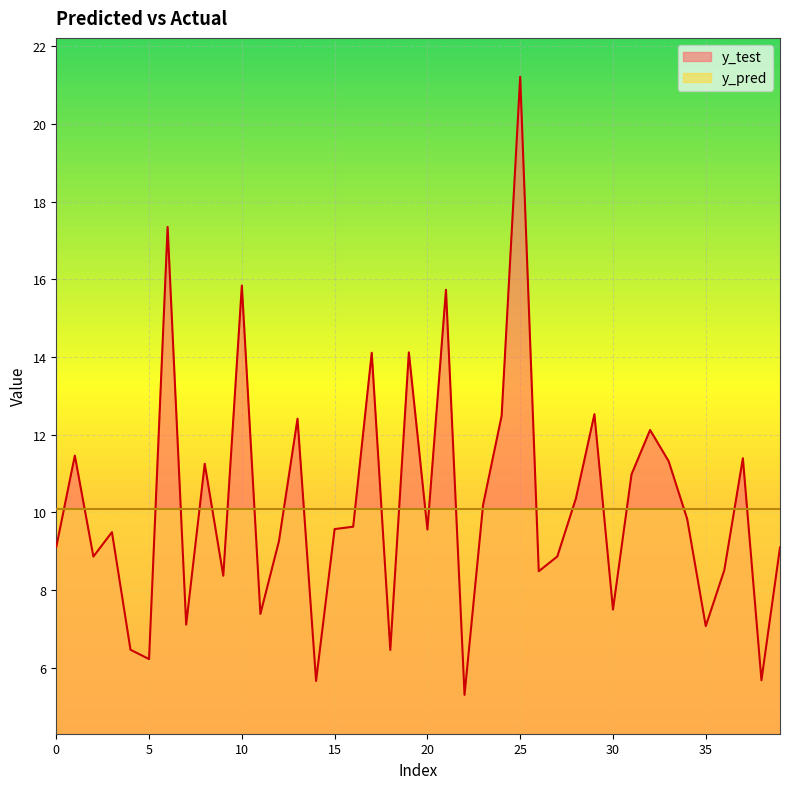

What is the ratio of the value at 30 to the value at 19?

0.5